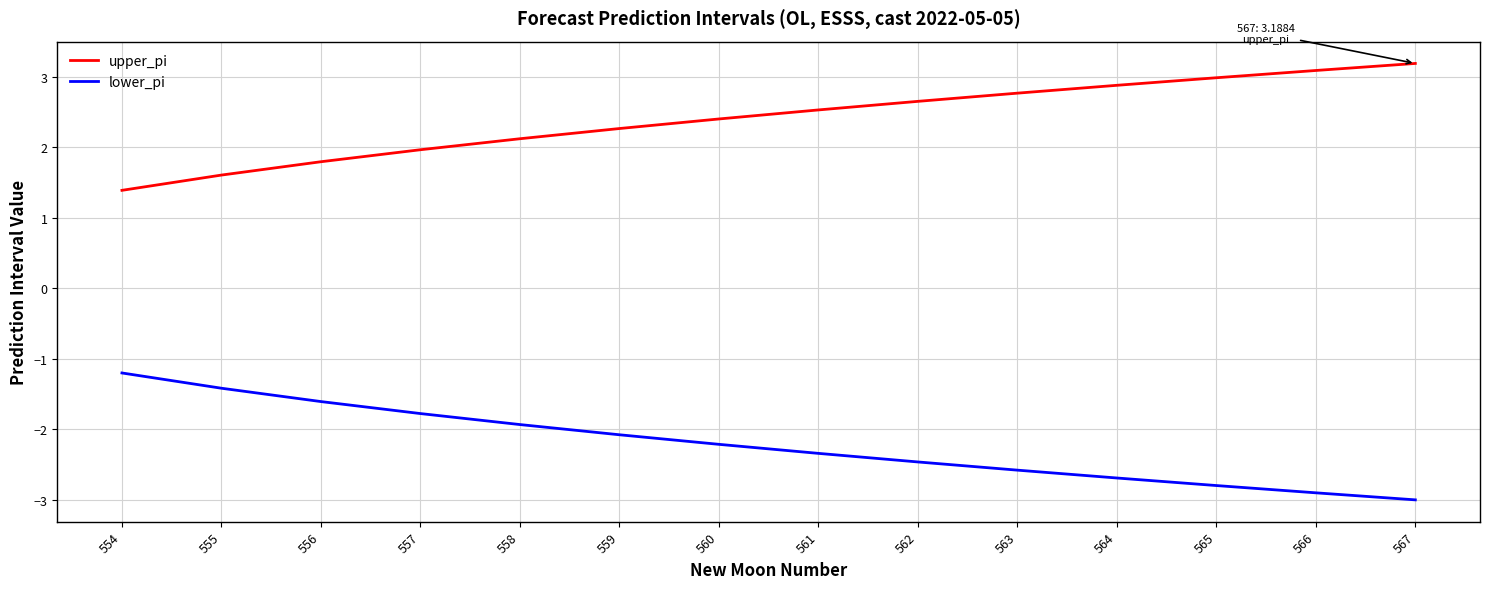

At how many categories does at least one series exceed 0?

14